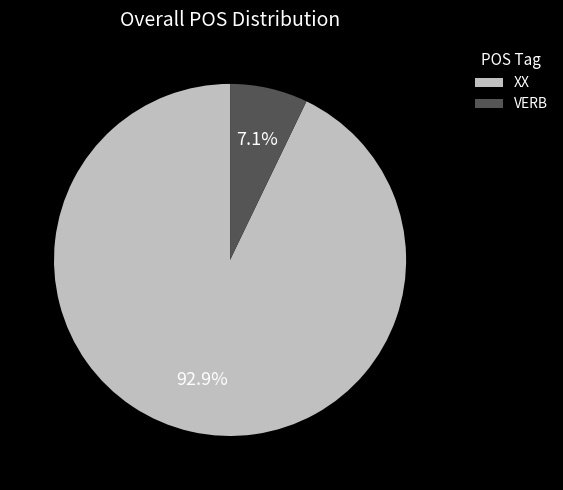

Between XX and VERB, which is larger?

XX